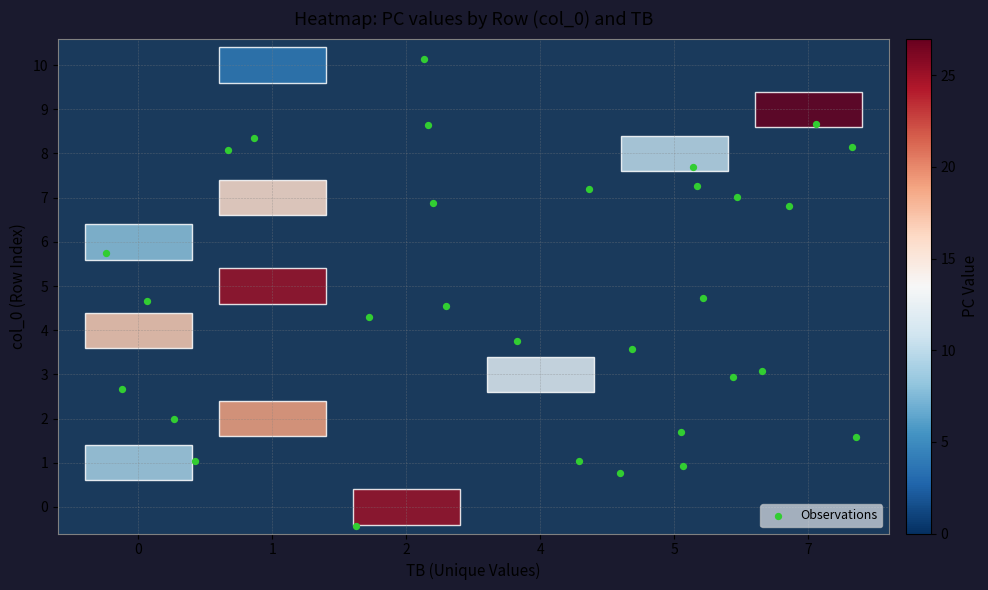

What is the range of Y values (max minus min)?

10.6